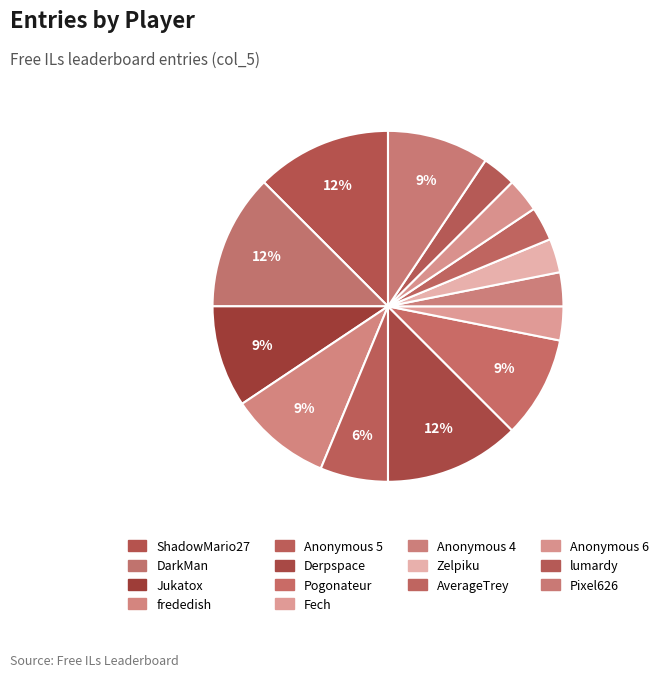

What is the smallest slice in the pie chart?

Fech